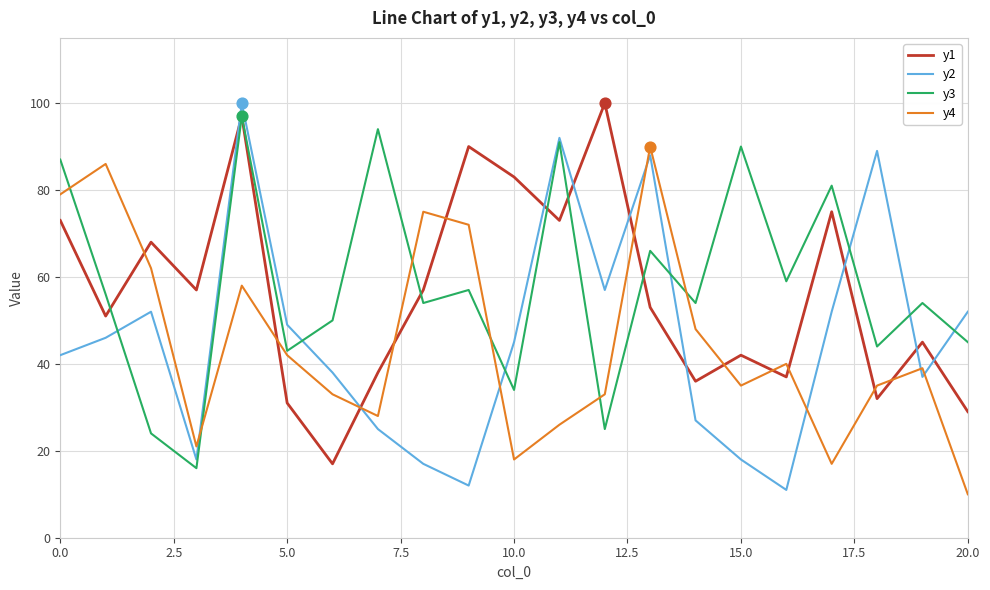

Which series has the largest total across all categories?

y3